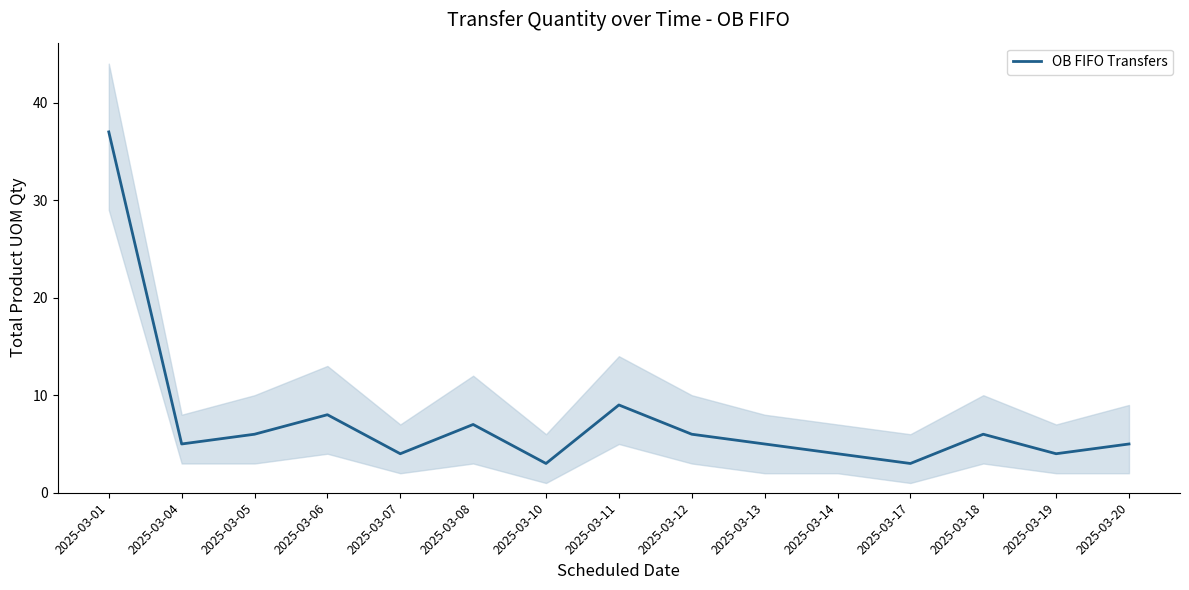

Reading right to left, transcribe all the data shown in this chart.

2025-03-20=5	2025-03-19=4	2025-03-18=6	2025-03-17=3	2025-03-14=4	2025-03-13=5	2025-03-12=6	2025-03-11=9	2025-03-10=3	2025-03-08=7	2025-03-07=4	2025-03-06=8	2025-03-05=6	2025-03-04=5	2025-03-01=37